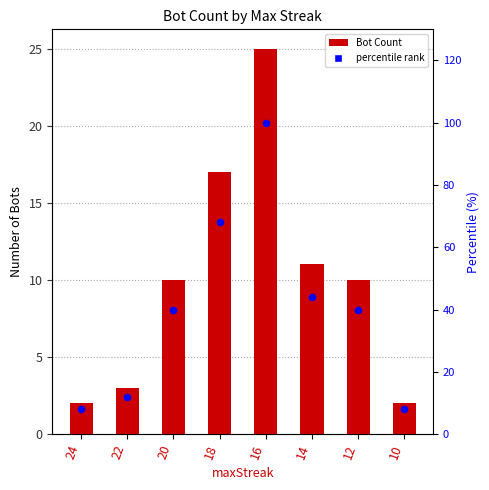

Which series contains the highest Y value?

percentile rank